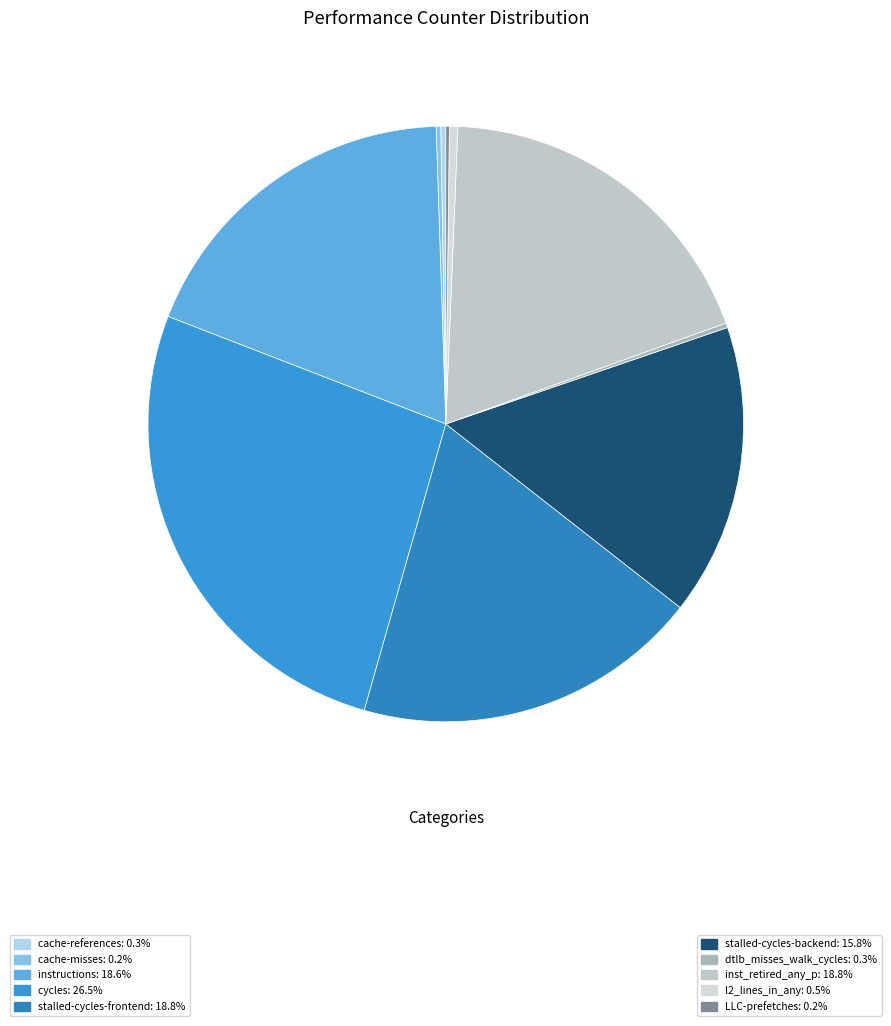

The dtlb_misses_walk_cycles slice represents 0% of the pie. True or false?

True